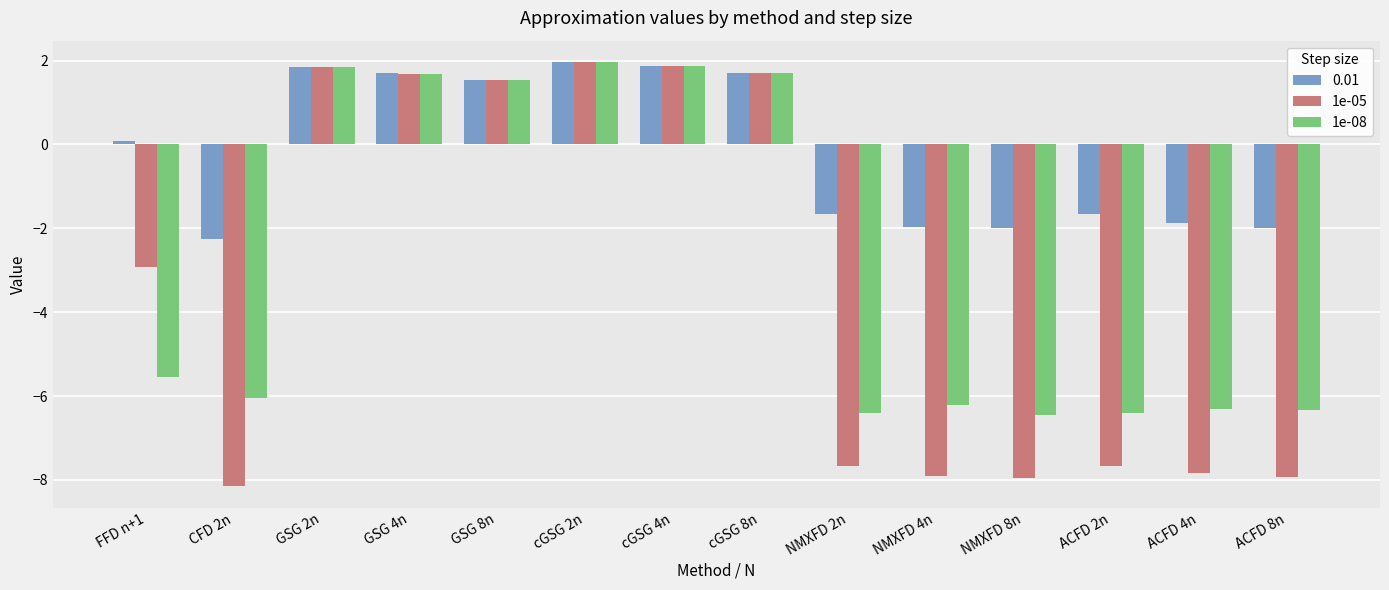

What is the minimum value for 1e-08?

-6.4